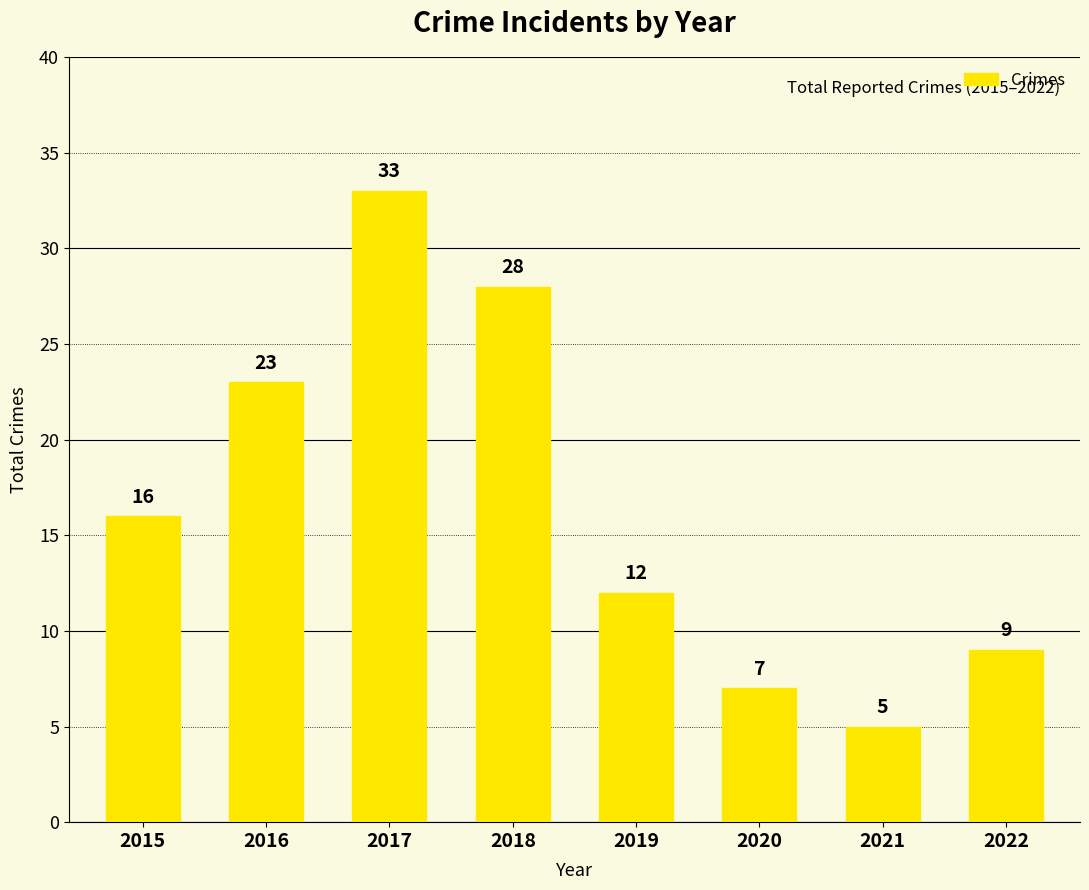

Is it true that the value at 2022 is 3?

False